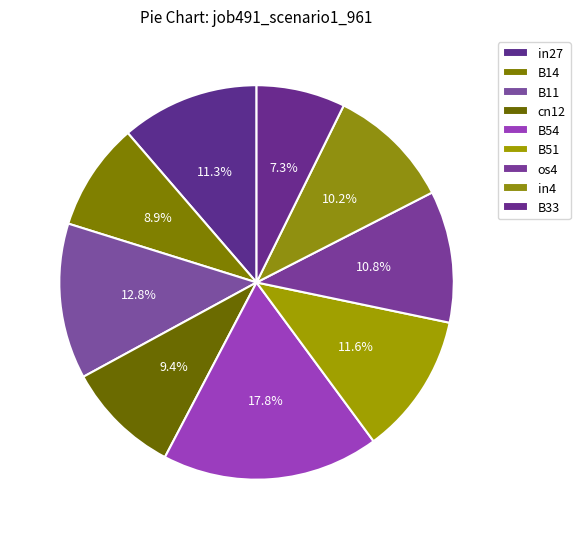

To the nearest percent, what is the difference between the largest and smallest slice percentages?

11%